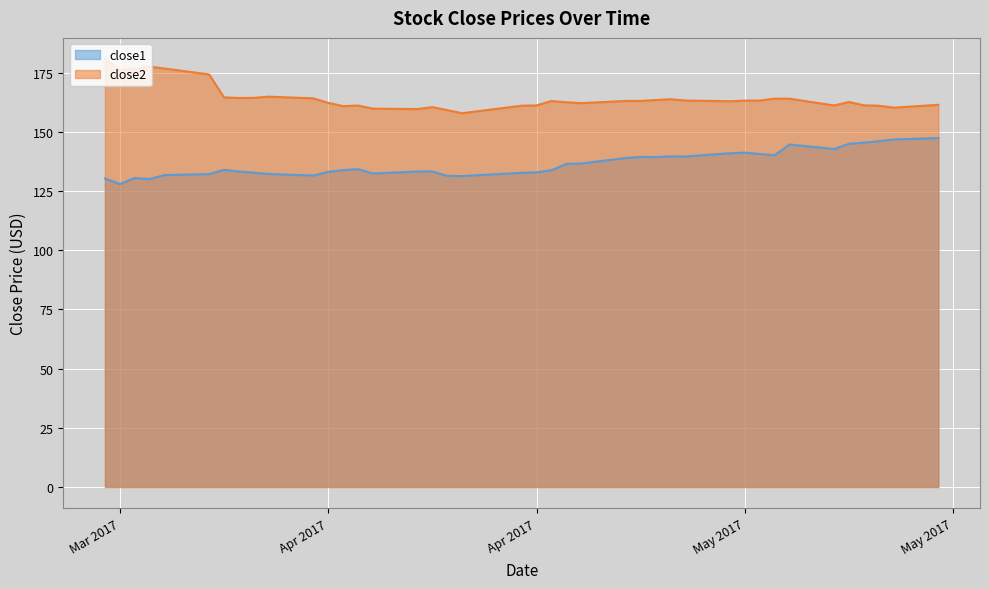

What is the difference between the close1 values at 2017-04-03 and 2017-04-26?

7.8